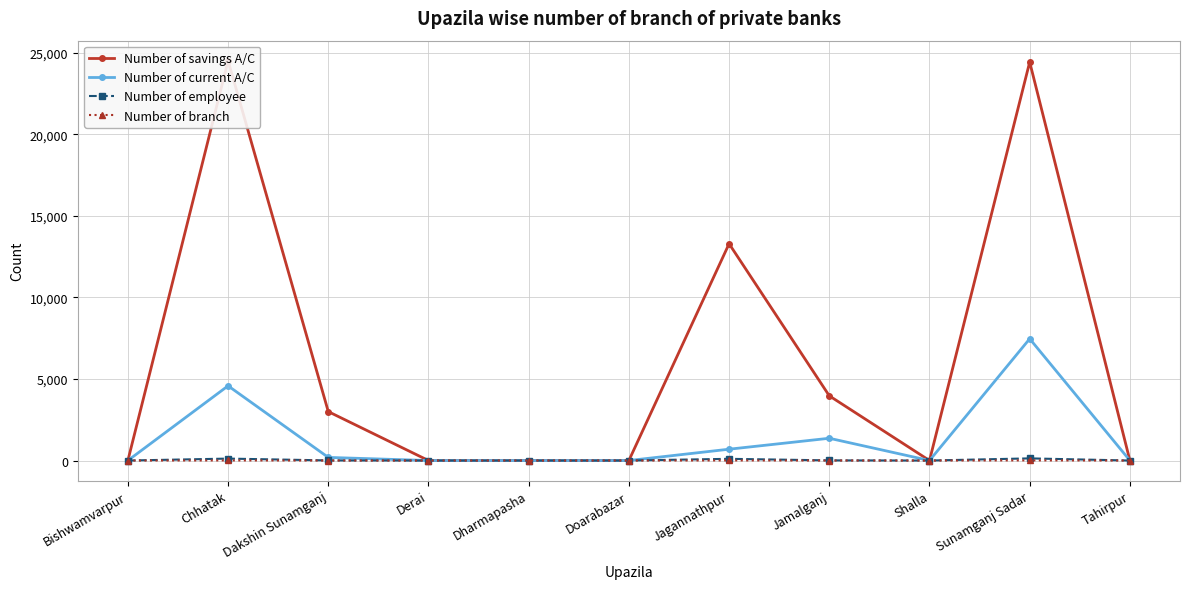

What is the label of the 11th point from the right?

Bishwamvarpur